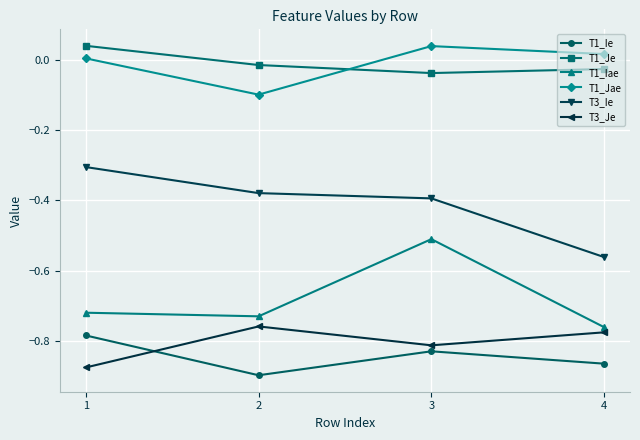

At how many categories does at least one series exceed 0?

3